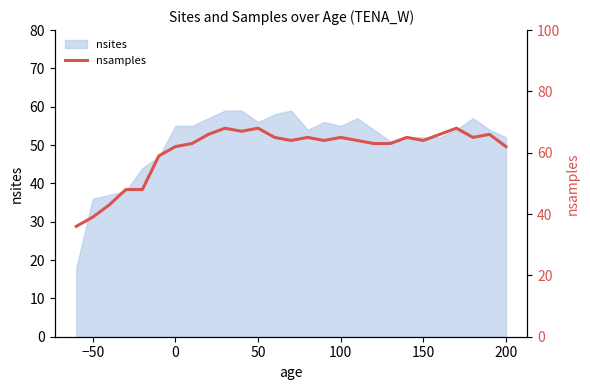

What is the highest value of the nsites series?

59